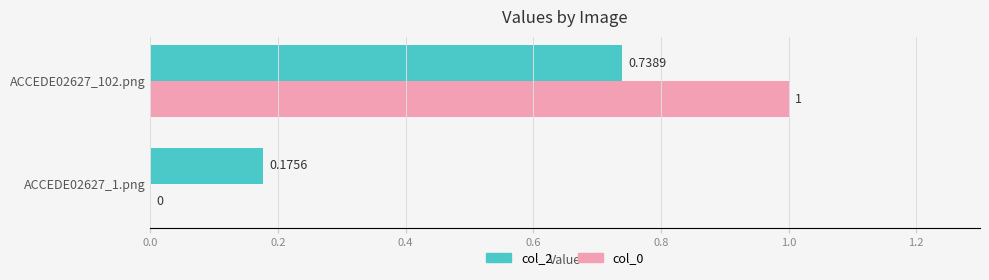

At which label does col_0 reach its peak?

ACCEDE02627_102.png